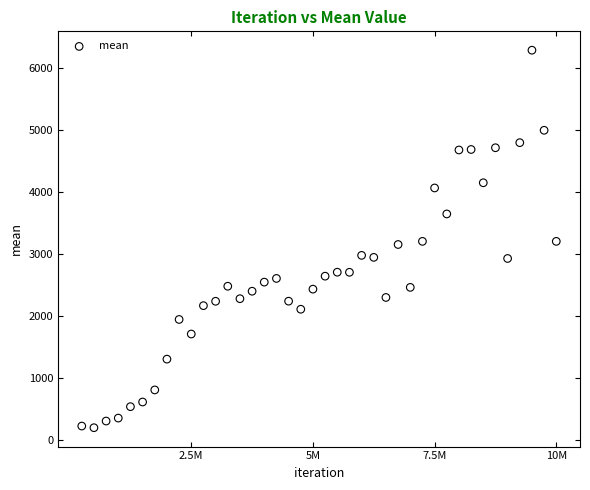

What is the range of X values (max minus min)?

9750000.0